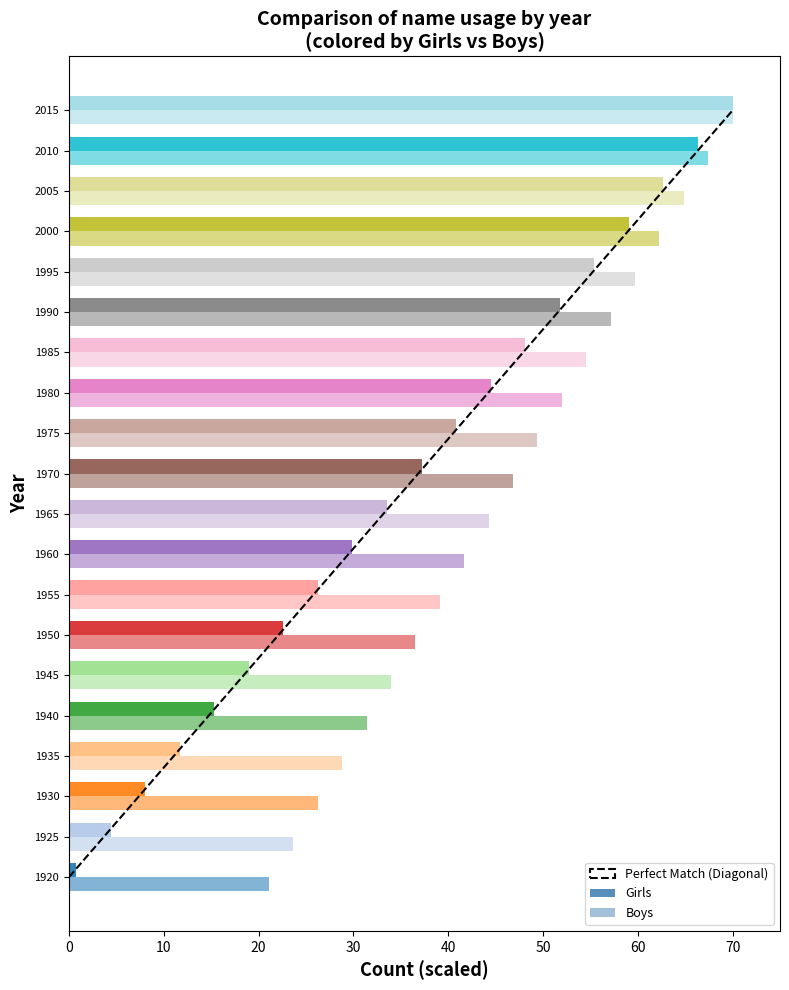

The value at 0 is 13. True or false?

False